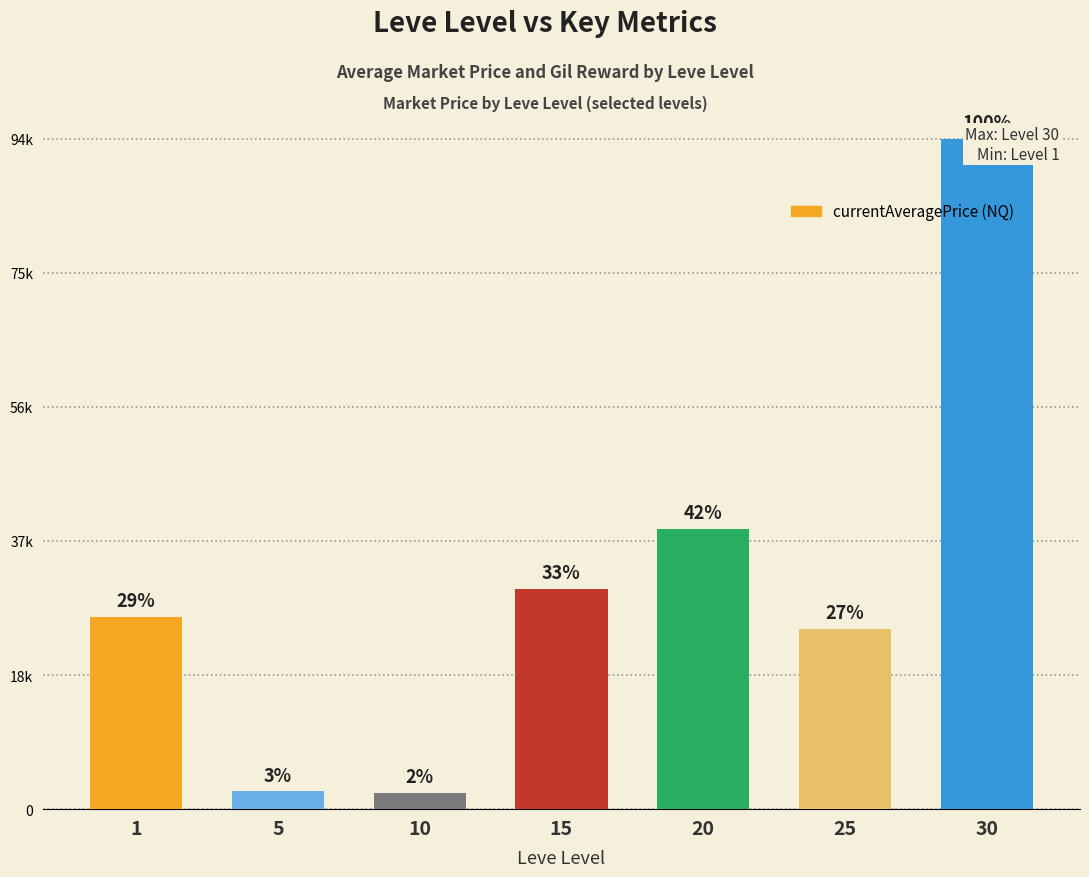

What is the value of the 7th bar from the left?

94683